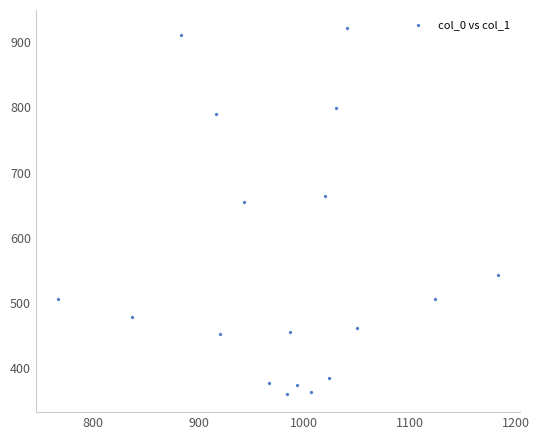

What Y value in the scatter plot is closest to 641?

654.8